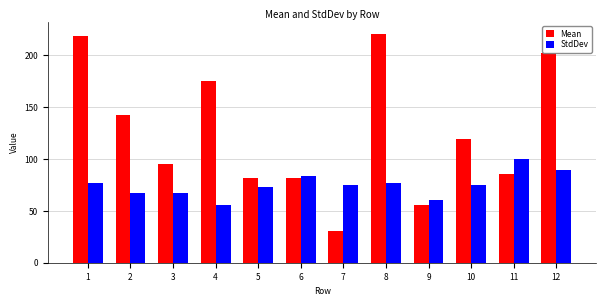

Which series has the widest spread of values?

Mean